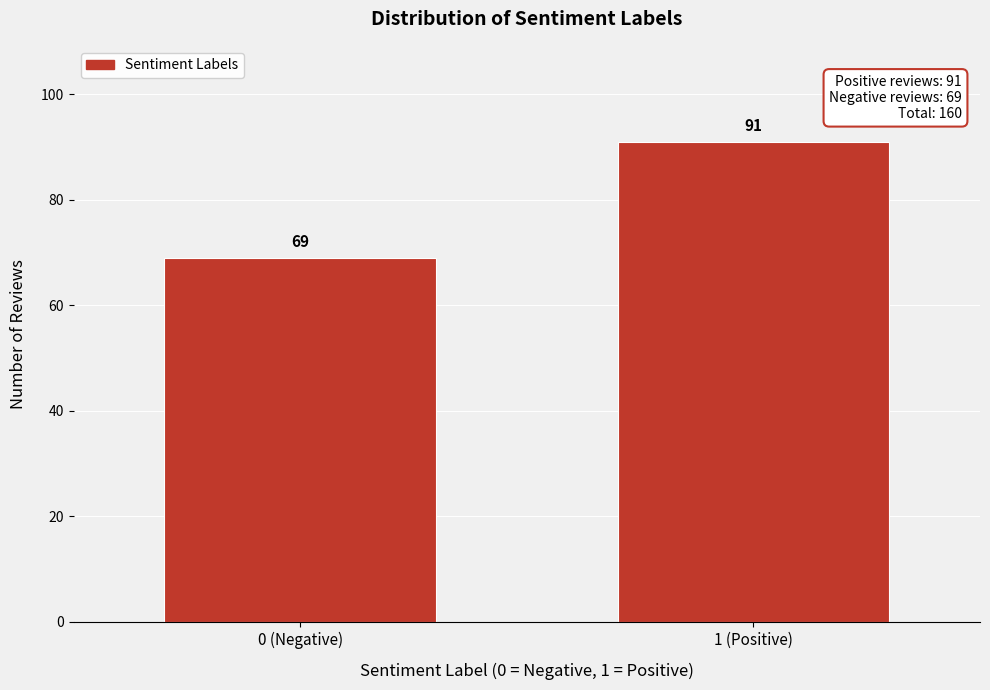

Reading left to right, what are all the values shown in this chart?

0 (Negative)=69	1 (Positive)=91